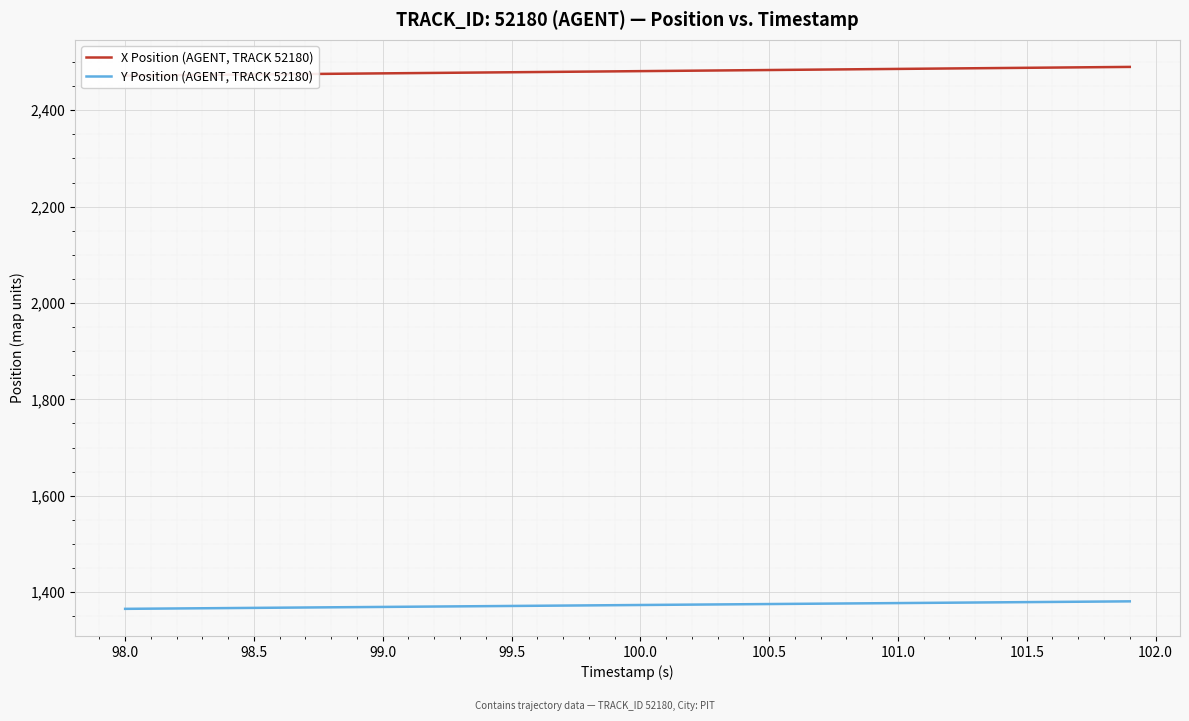

How many data points in X Position (AGENT, TRACK 52180) are above 2481?

20